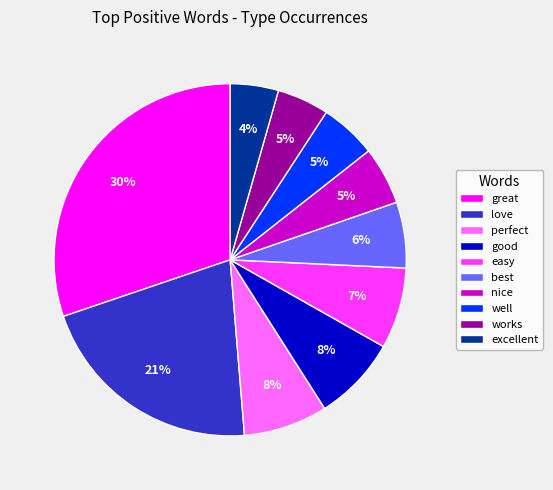

Is the sum of good and great greater than half?

No